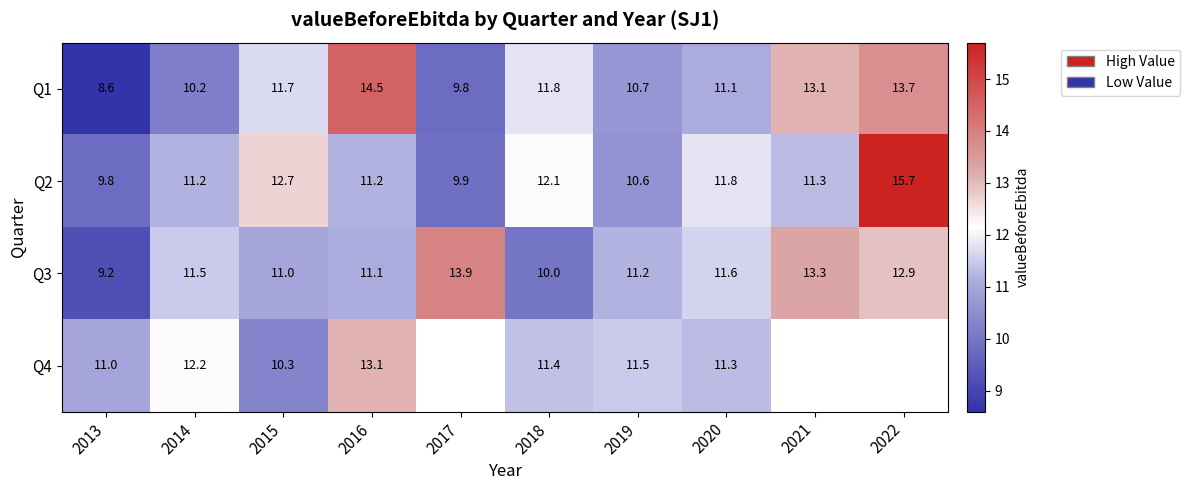

What is the lowest value of the Q3 series?

9.2